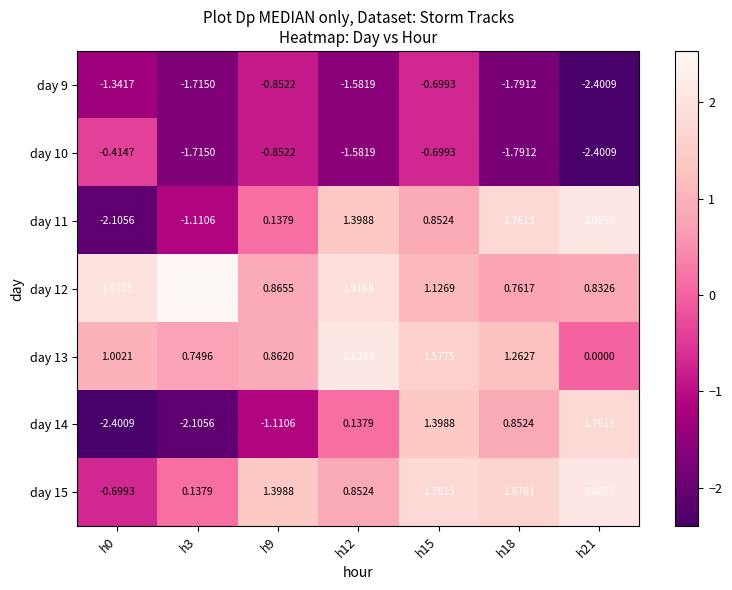

Is the value of day 9 at h9 greater than the value of day 11 at h9?

No